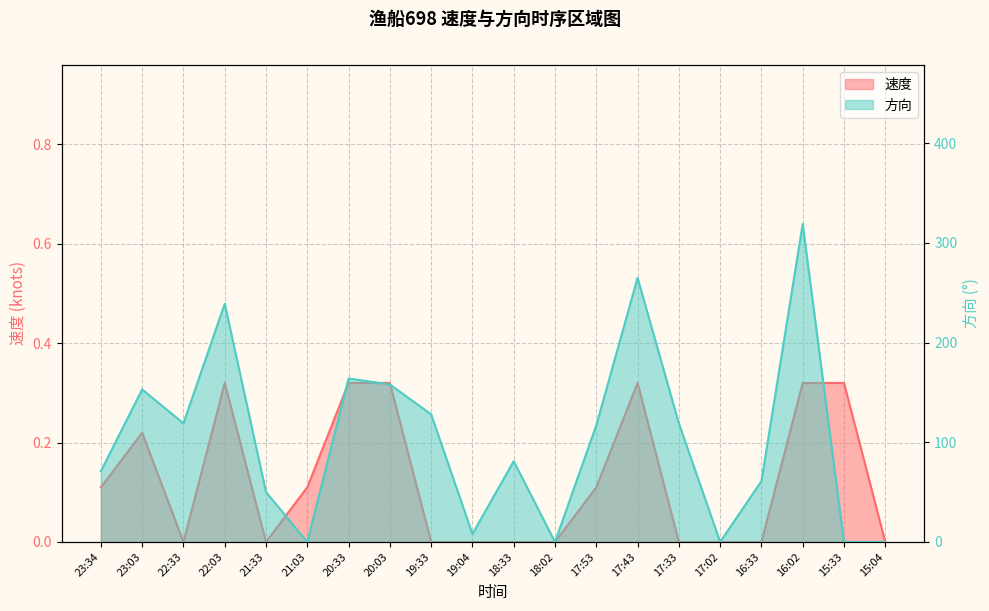

Which has a higher value, 17:33 or 15:33?

15:33